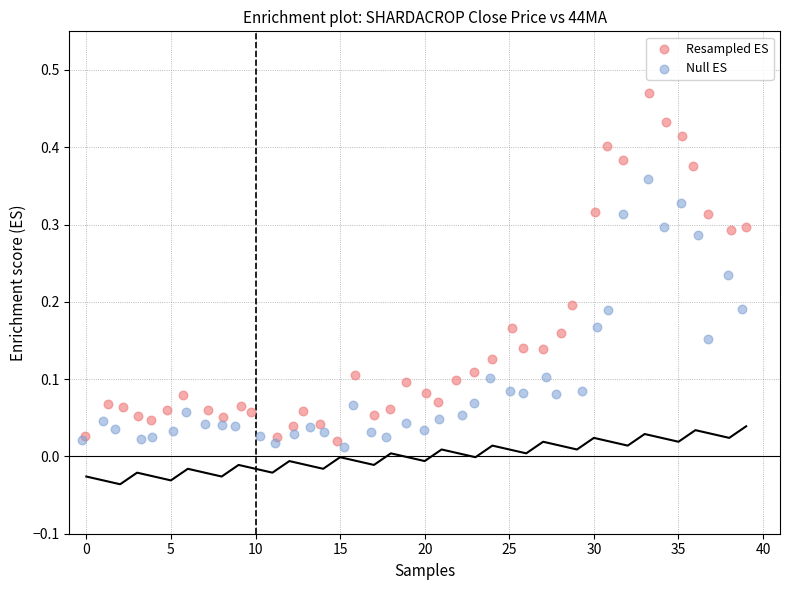

Which series has the largest Y range (max minus min)?

Resampled ES